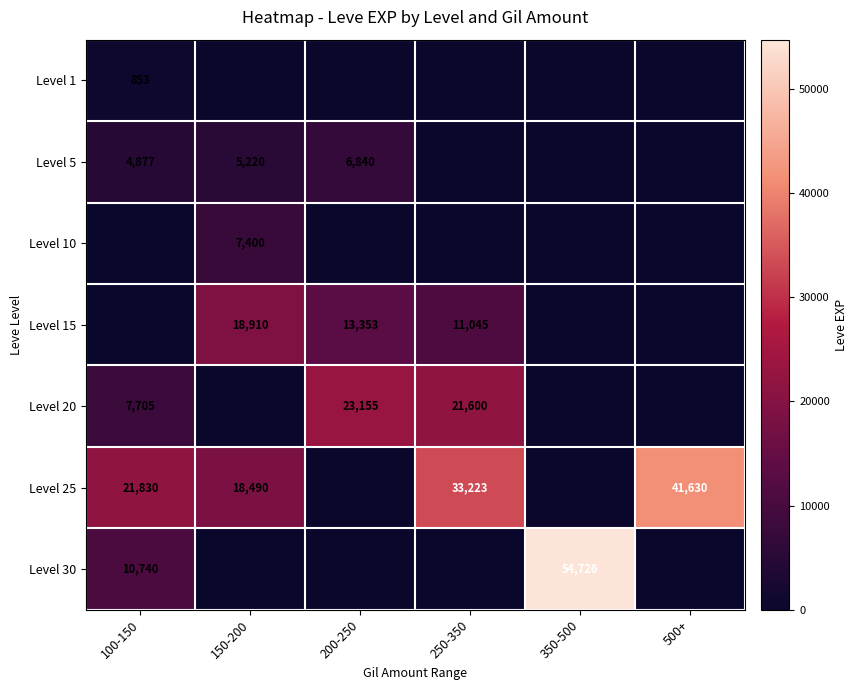

The value of Level 5 at 150-200 is 5220. True or false?

True